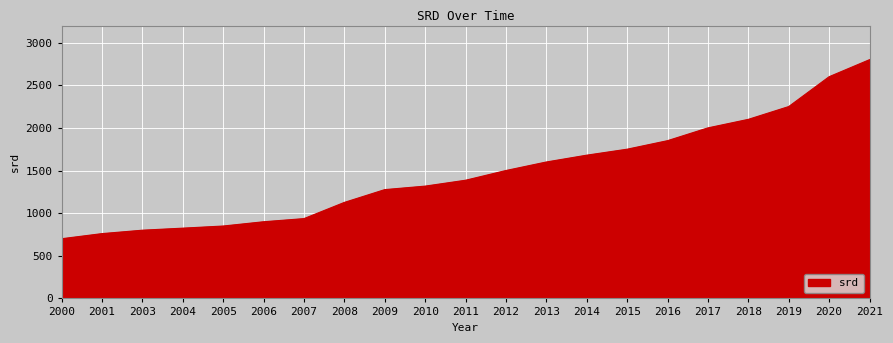

True or false: the data shows 1773.9 at 2021.

False